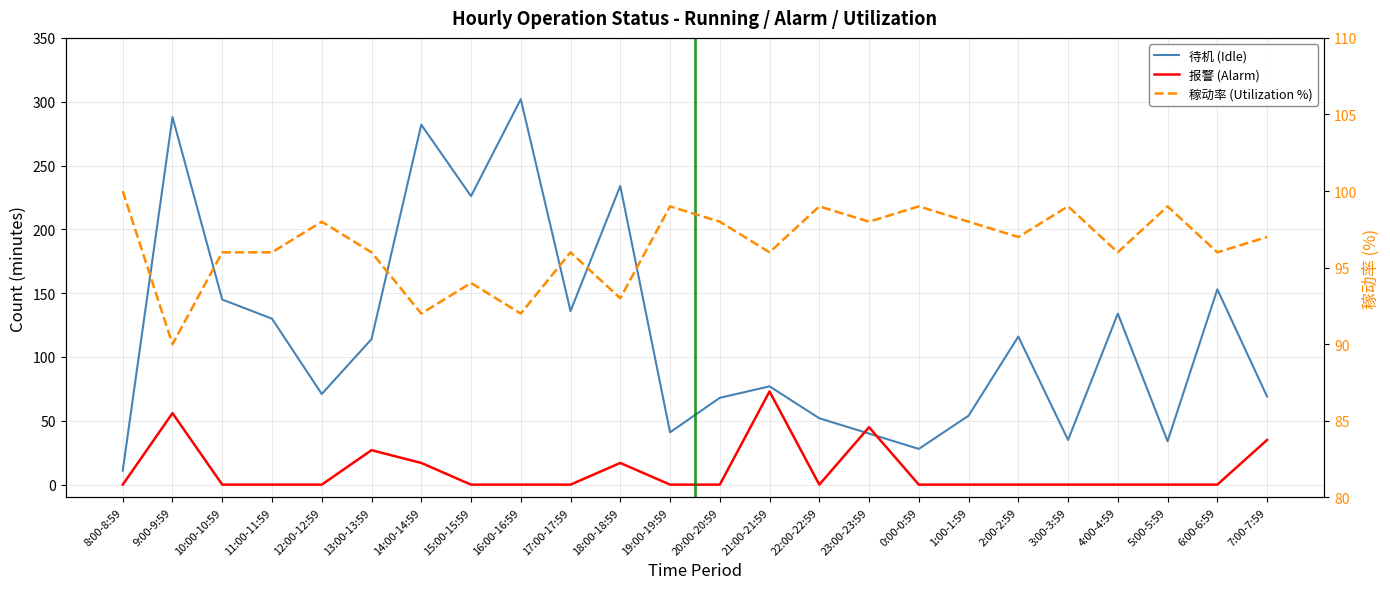

What is the value of the 待机 point at the 13th from the left?

68